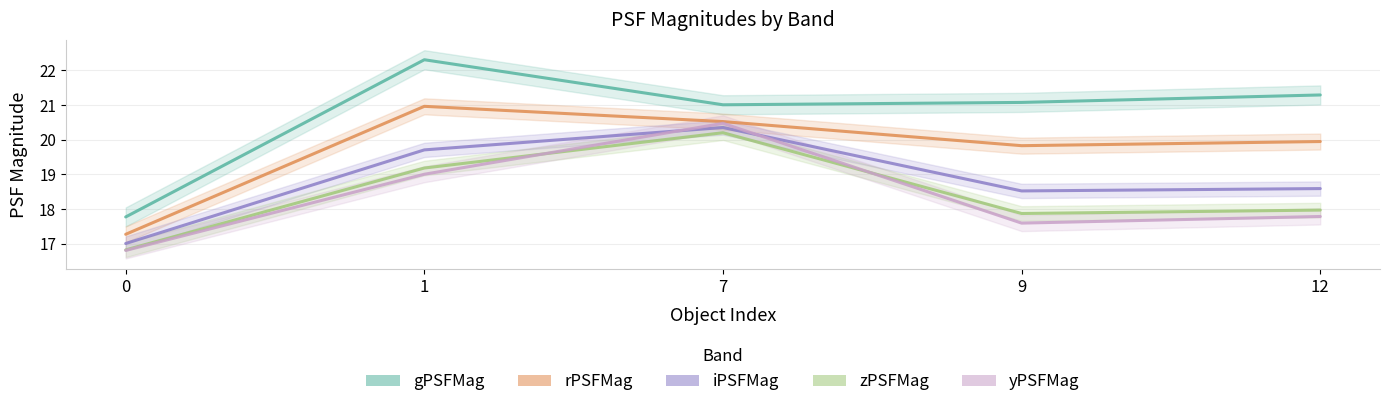

At which category does yPSFMag reach its first local peak?

7